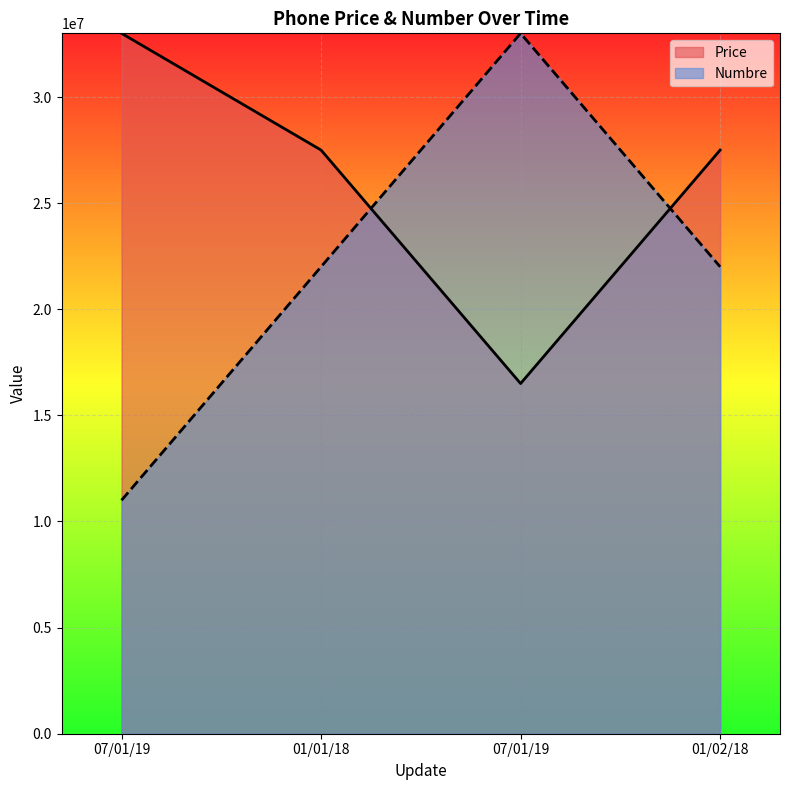

What is the difference between the highest and lowest values at 01/01/18?

5500000.0